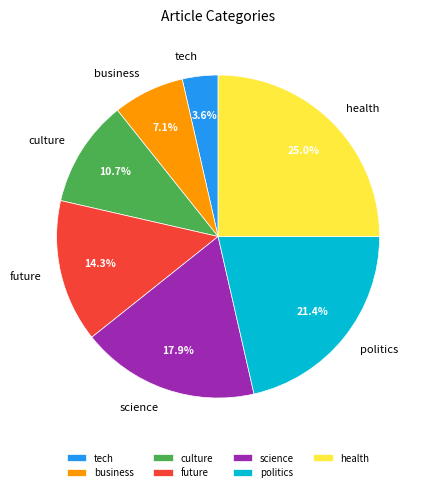

Is it true that tech is 4% of the pie?

True